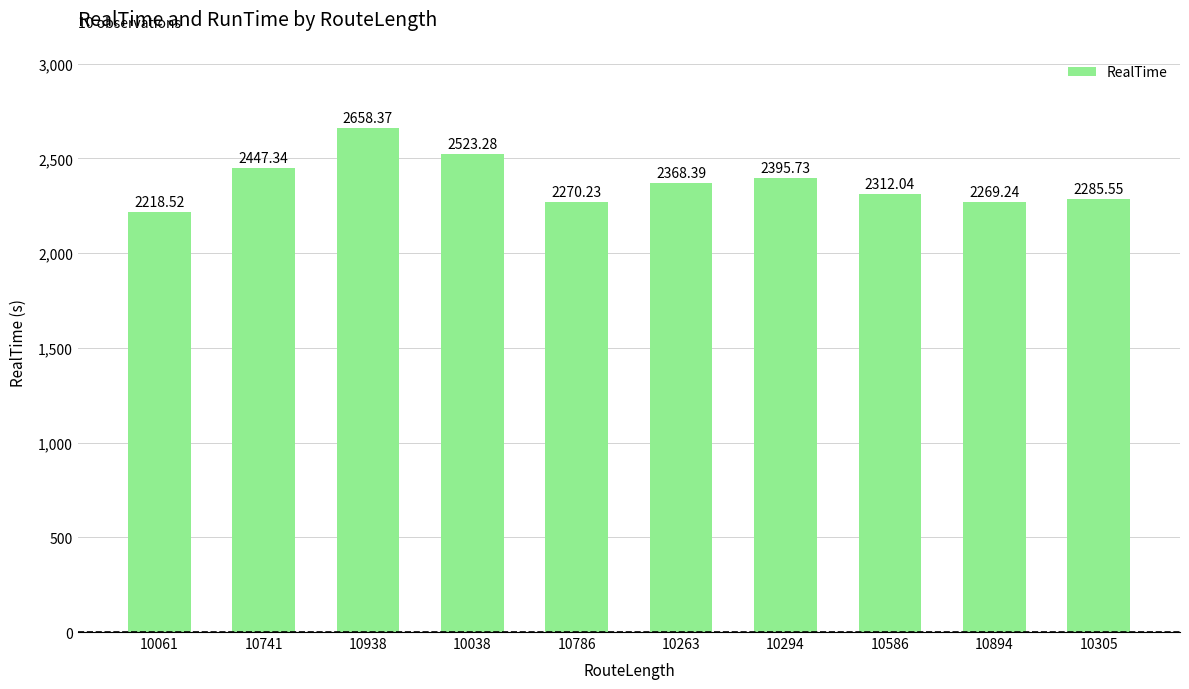

What is the value of the 7th bar from the left?

2395.7